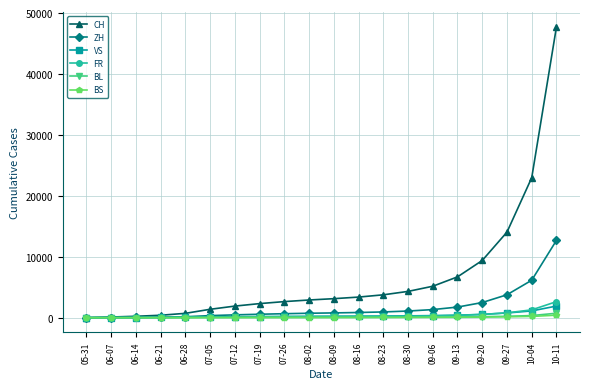

What is the approximate value of FR at 10-11?

2631